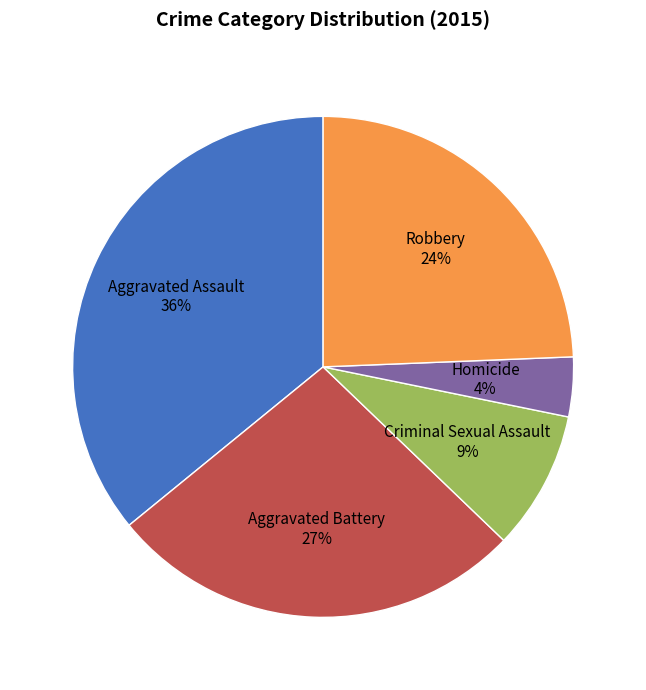

Is there a majority slice in this chart?

No